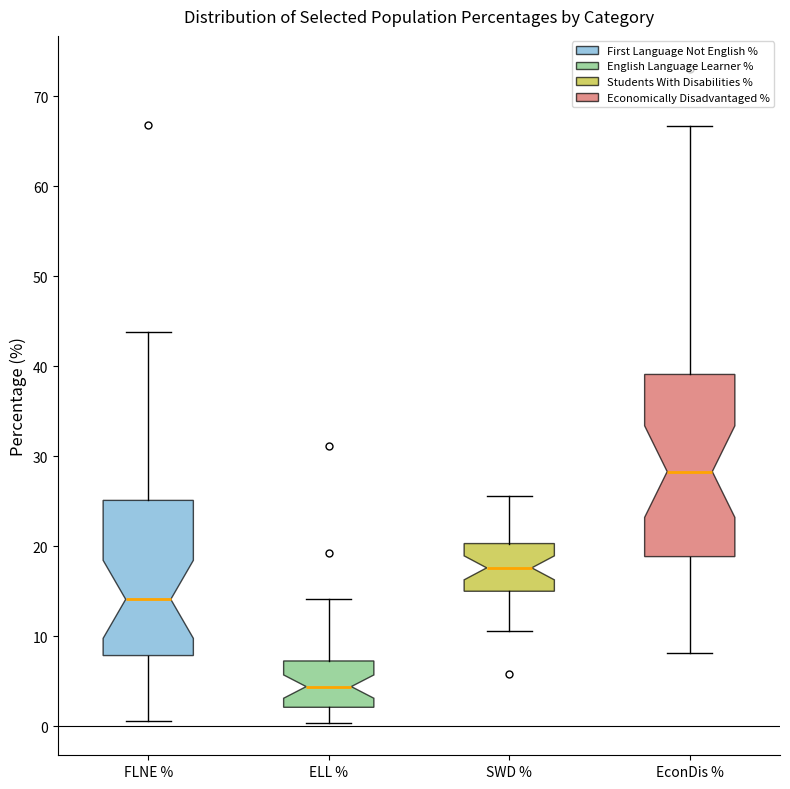

Comparing the boxes themselves (not the whiskers), which one is the tallest?

EconDis %